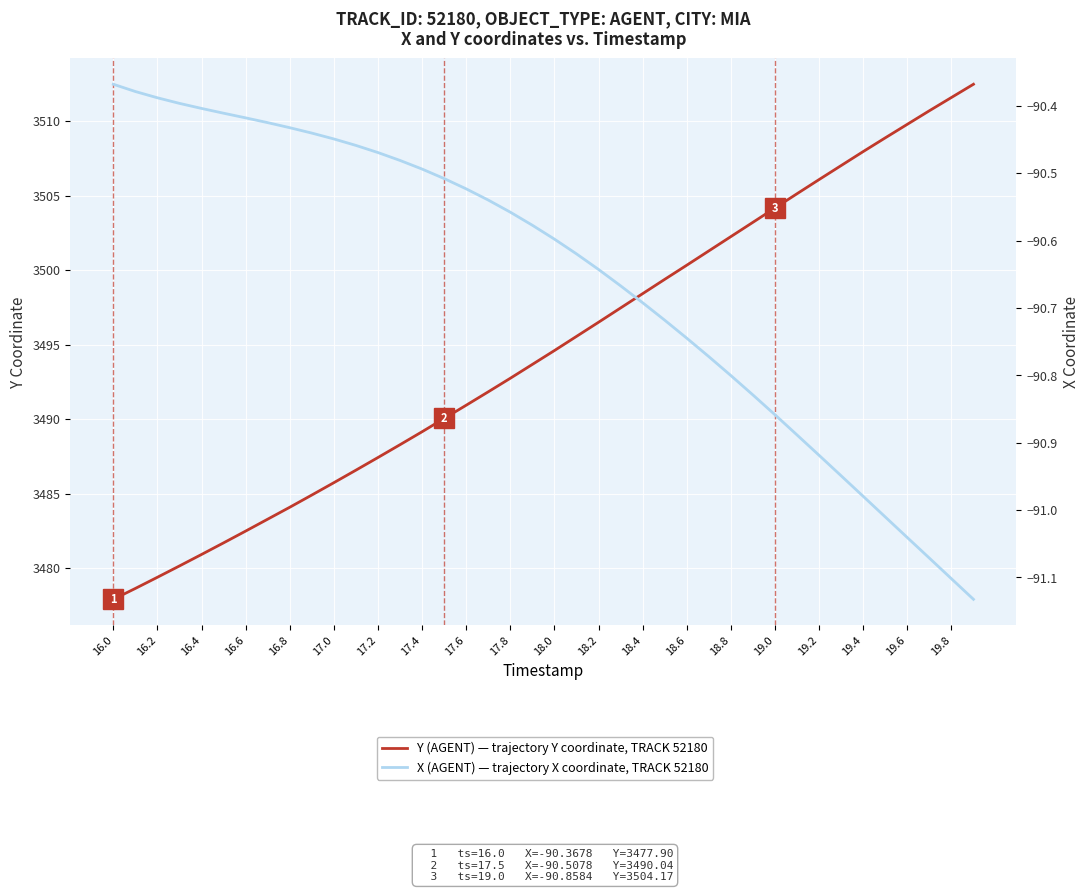

Rank the series by their maximum value, from lowest to highest.

X (AGENT), Y (AGENT)